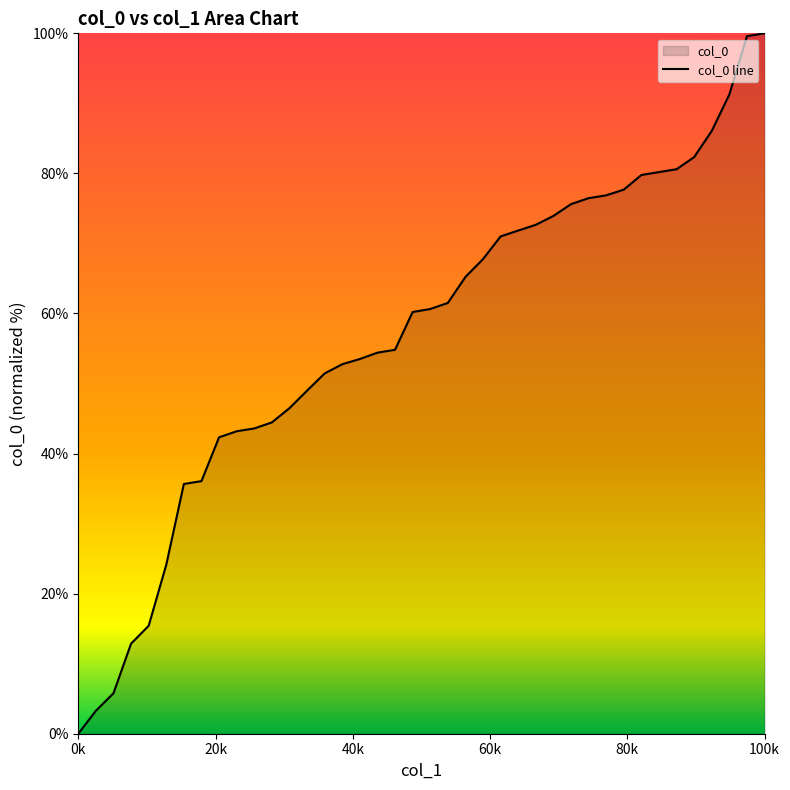

How many values exceed 60?

21